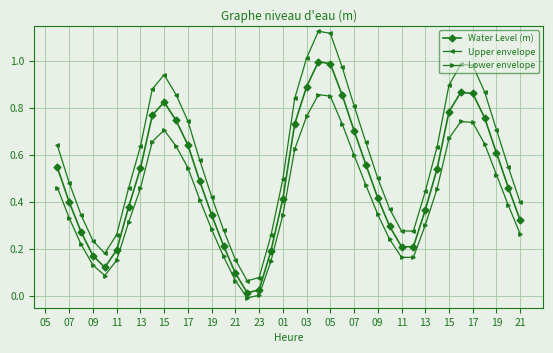

What is the sum of all Upper envelope values?

23.4